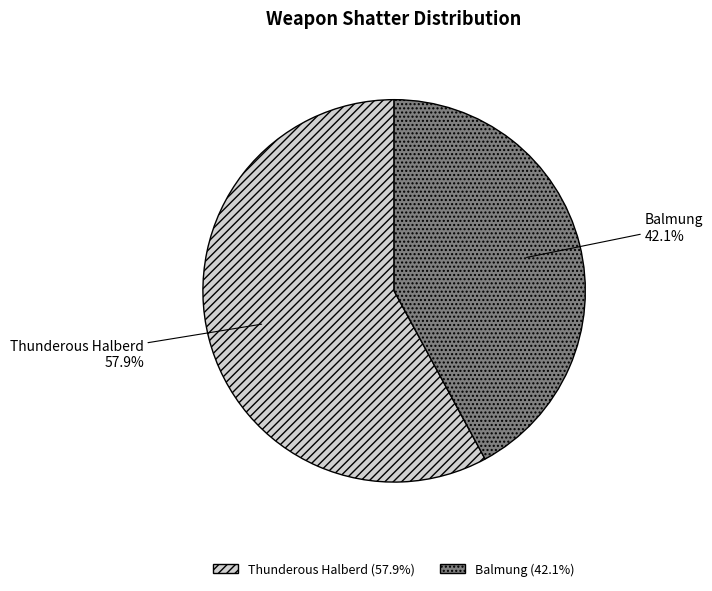

To the nearest percent, what is the average slice percentage?

50%